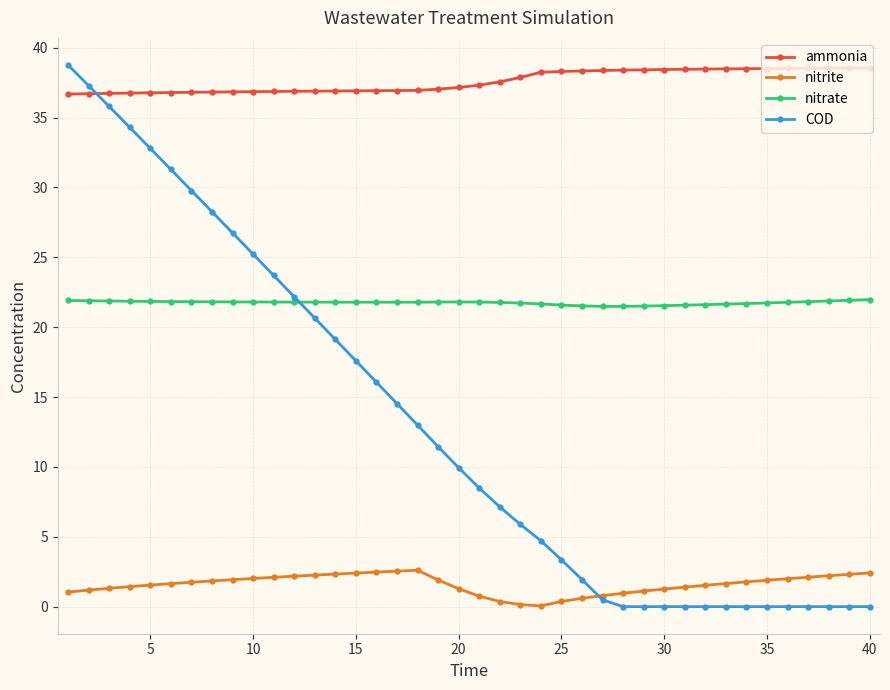

True or false: nitrite has more than 0 interior local peaks.

True